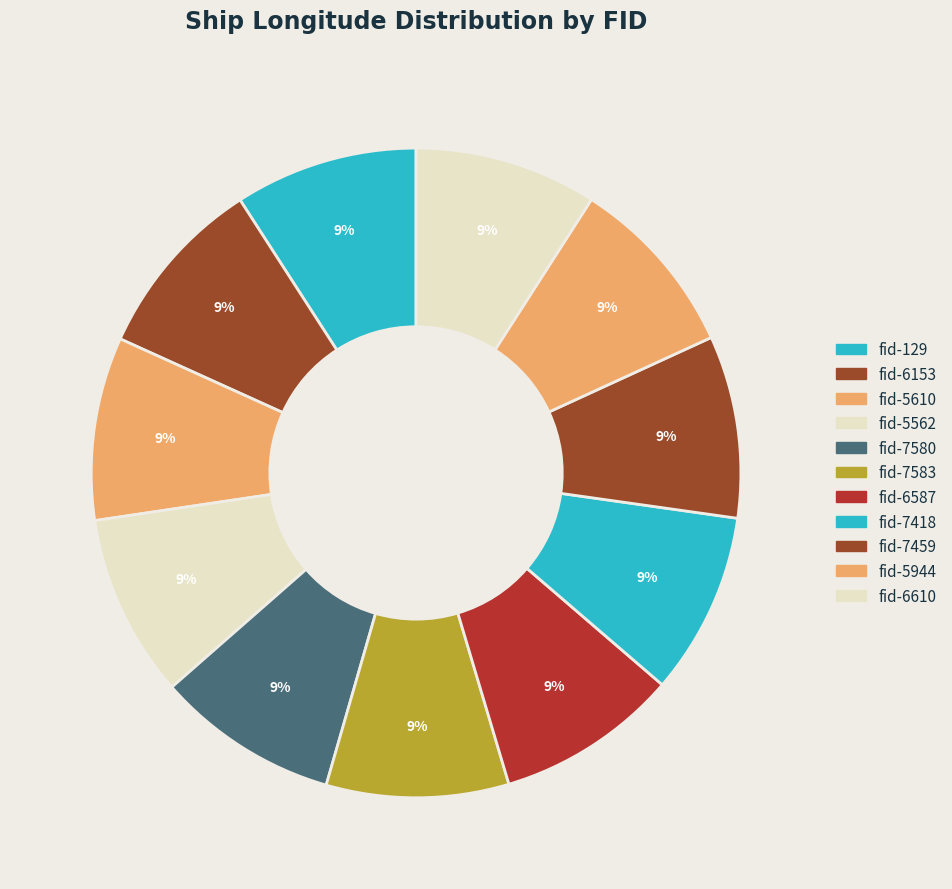

Which category has the biggest portion of the pie?

fid-5562